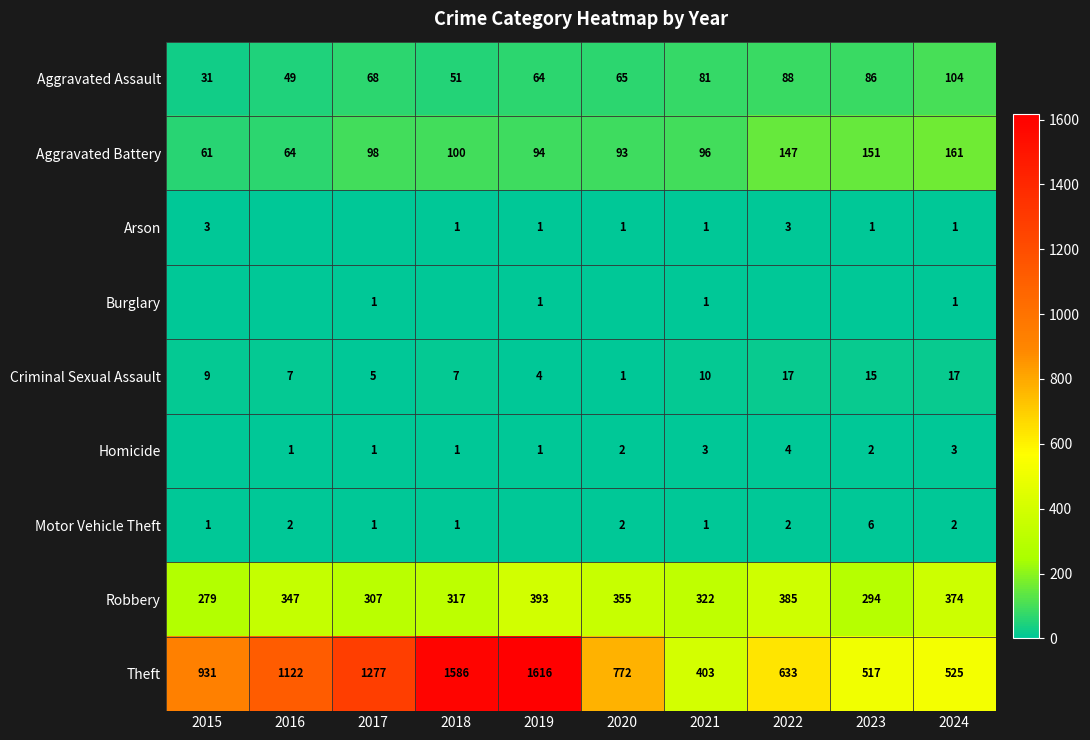

Rank the categories by Aggravated Battery value from lowest to highest.

2015, 2016, 2020, 2019, 2021, 2017, 2018, 2022, 2023, 2024